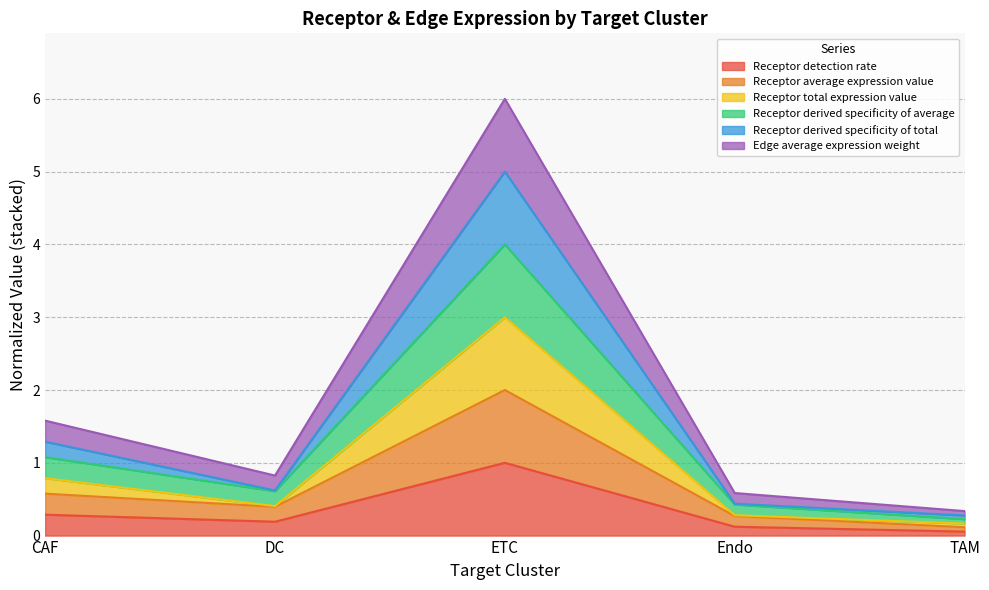

Which series has the widest spread of values?

Edge average expression weight